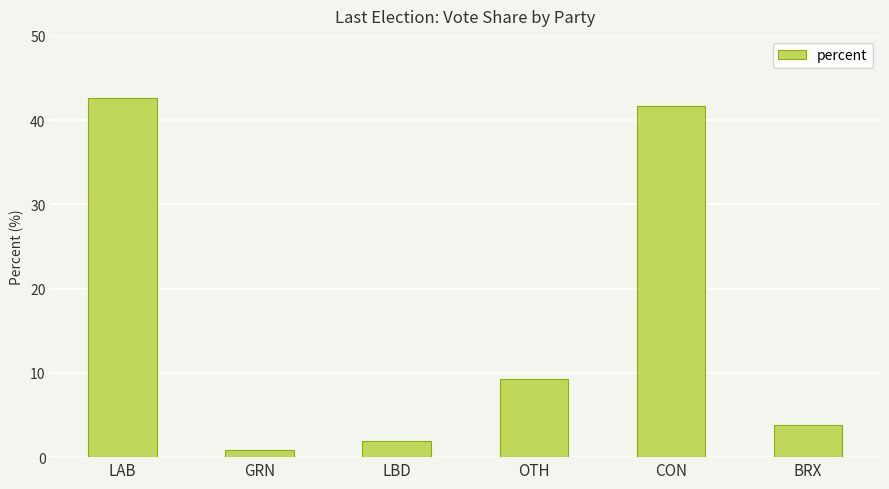

What is the average value?

16.7